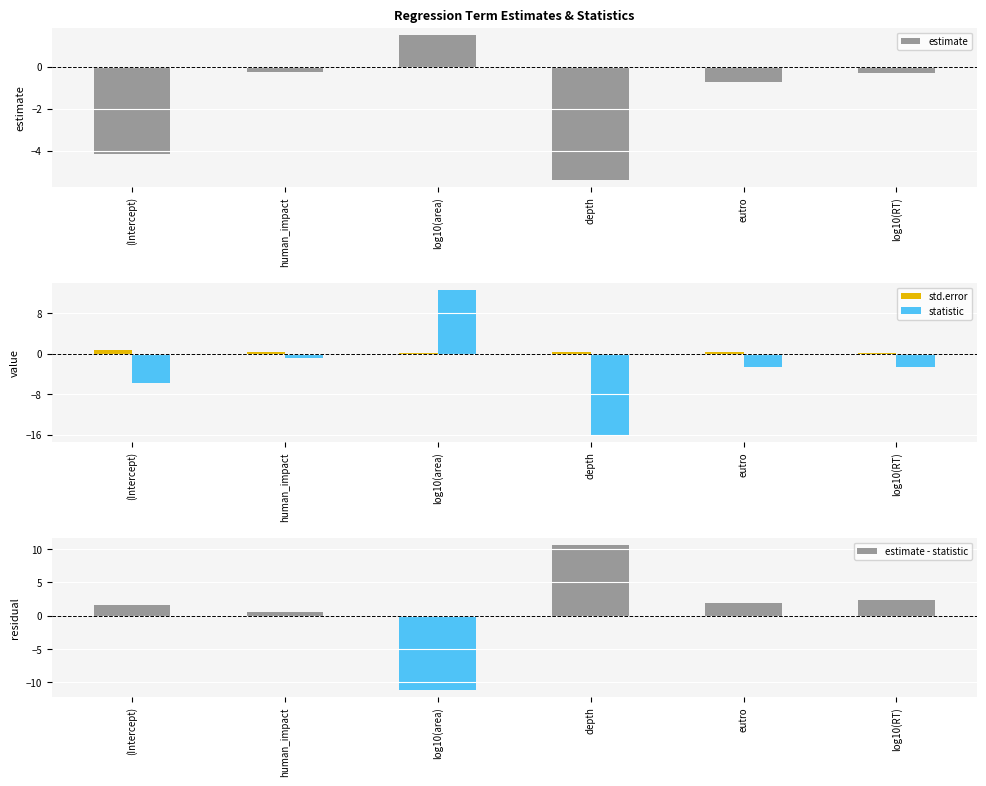

Is it true that estimate - statistic equals -19.4 at log10(area)?

False